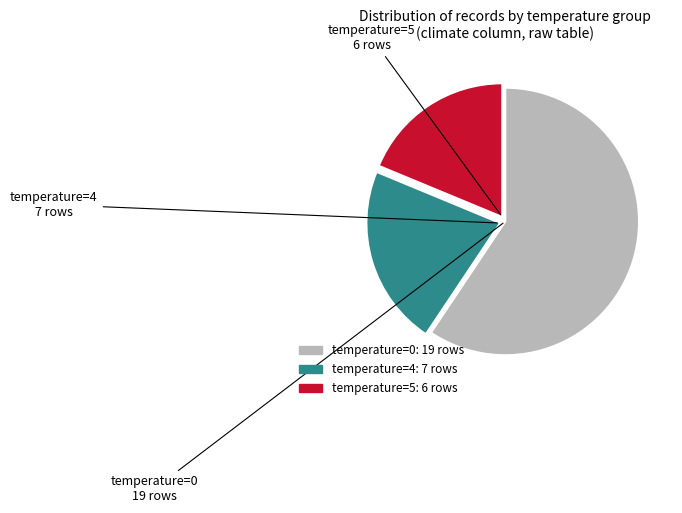

Count the number of slices in the pie.

3